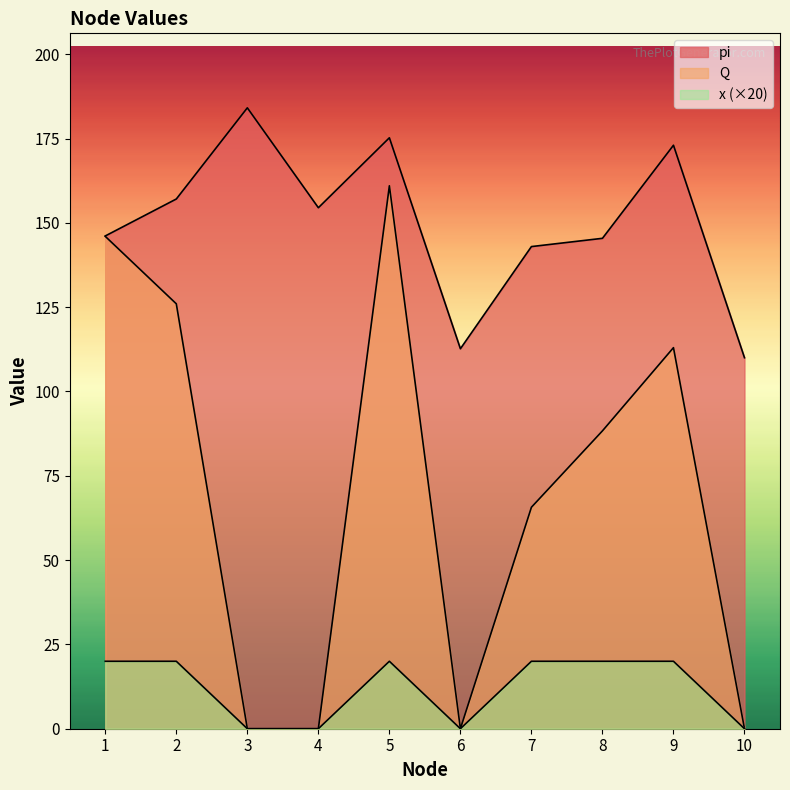

Where does the pi series first go above 154?

2